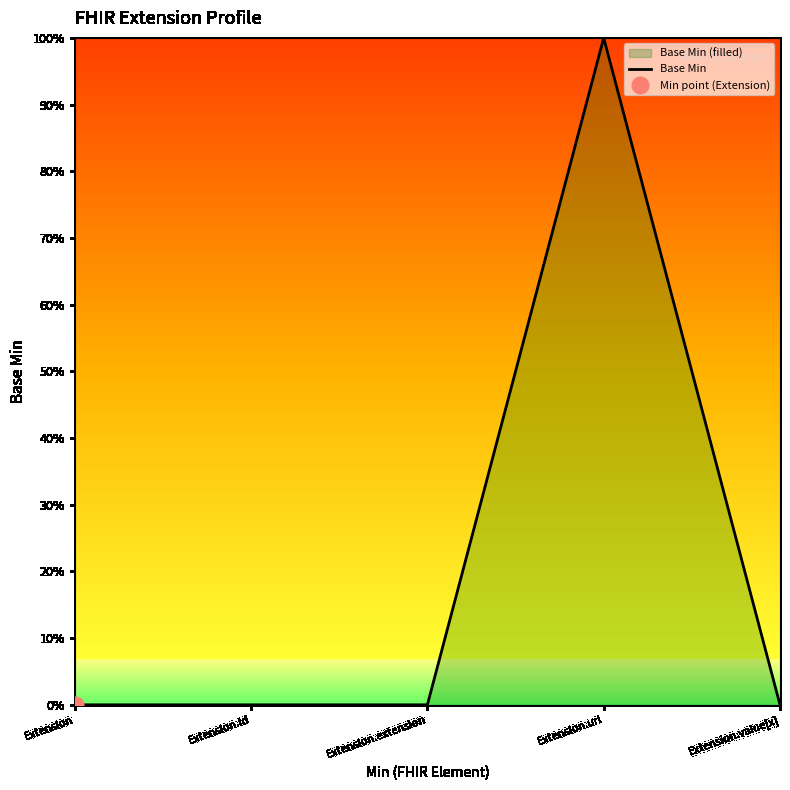

List the labels in order of value, largest first.

Extension.url, Extension, Extension.id, Extension.extension, Extension.value[x]